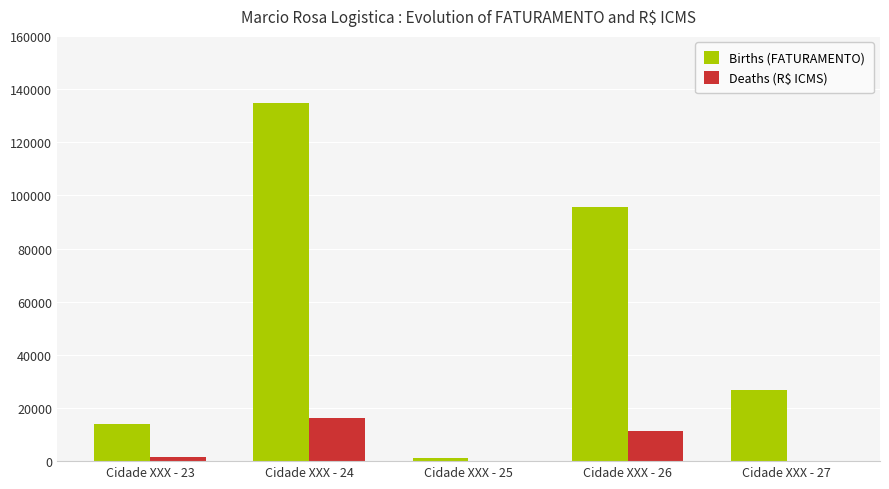

Which series has the widest spread of values?

Births (FATURAMENTO)